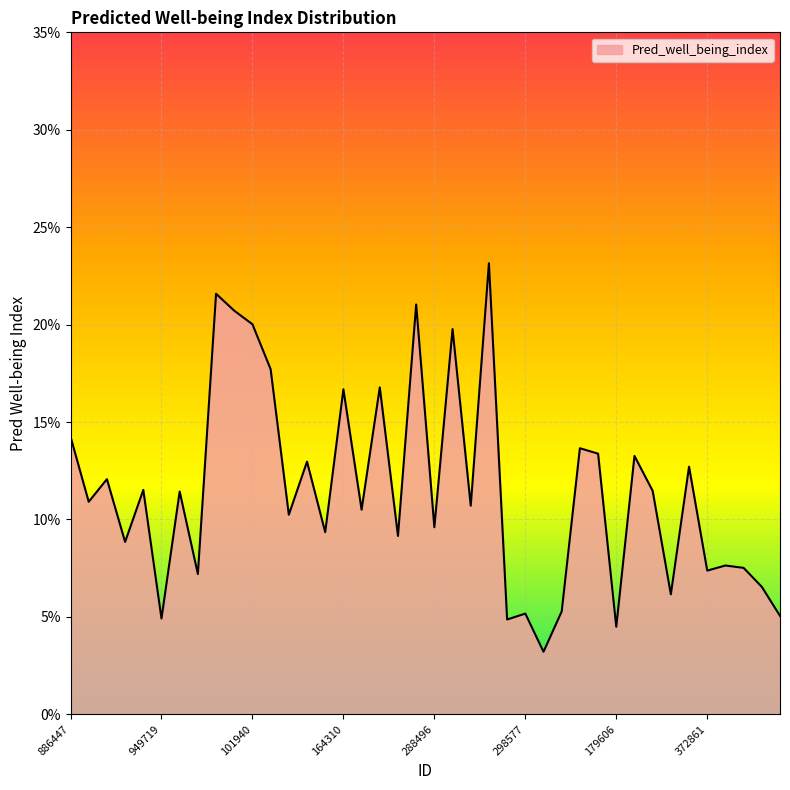

What is the difference between the maximum and minimum values?

0.2